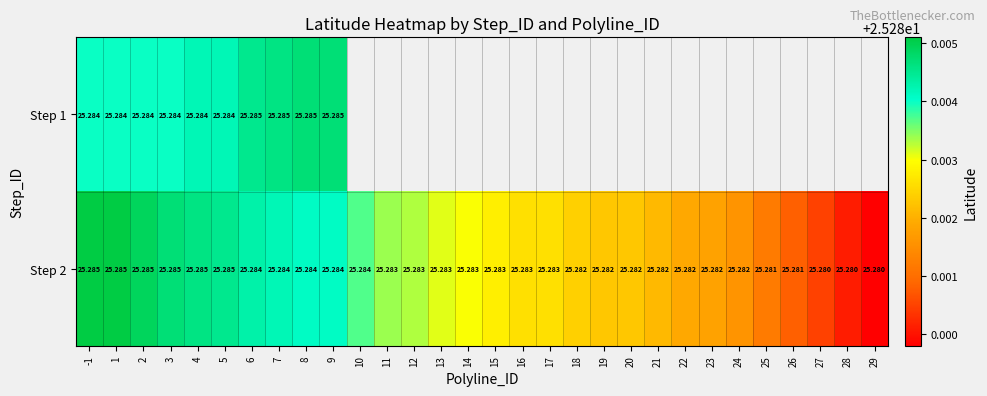

How many series are shown in this chart?

2